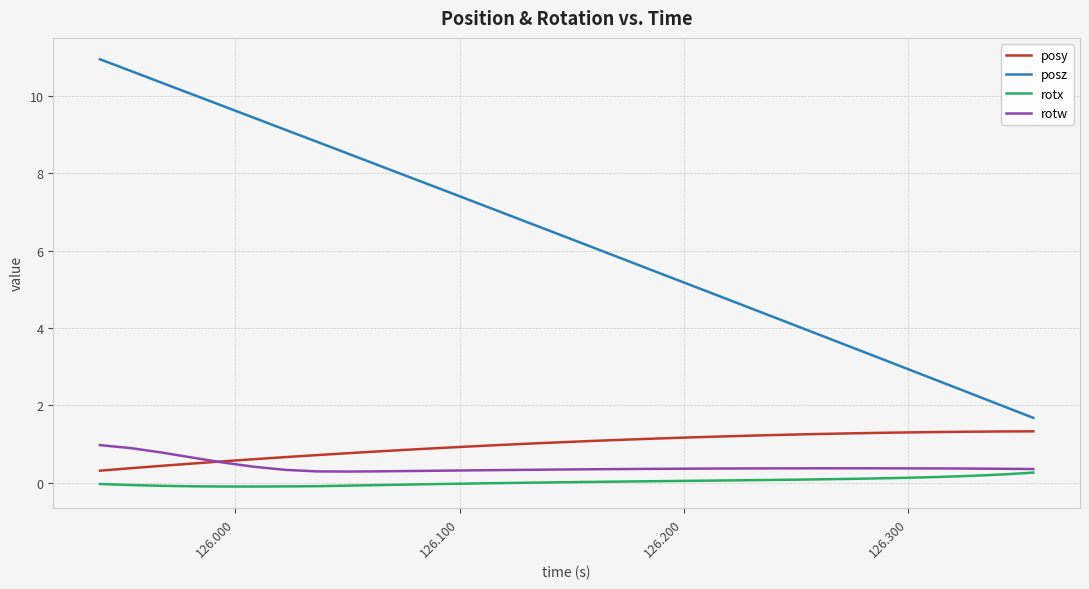

True or false: posz and rotw cross at least once.

False